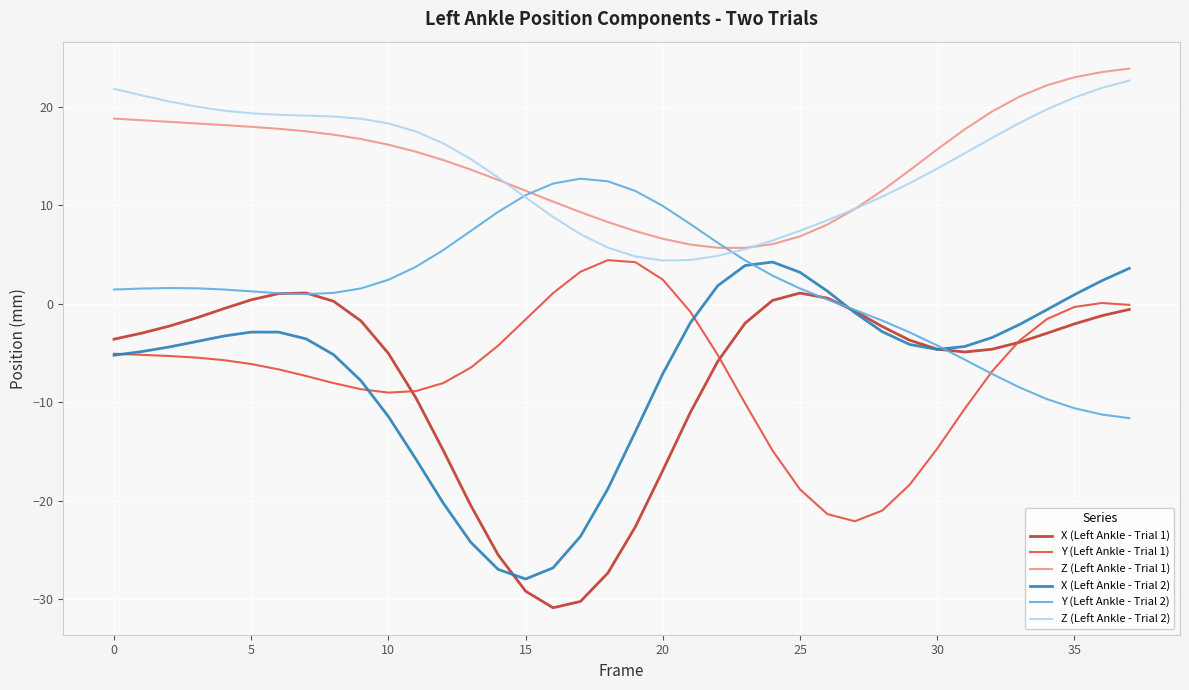

True or false: Z (Left Ankle - Trial 2) and X (Left Ankle - Trial 2) intersect in this chart.

False